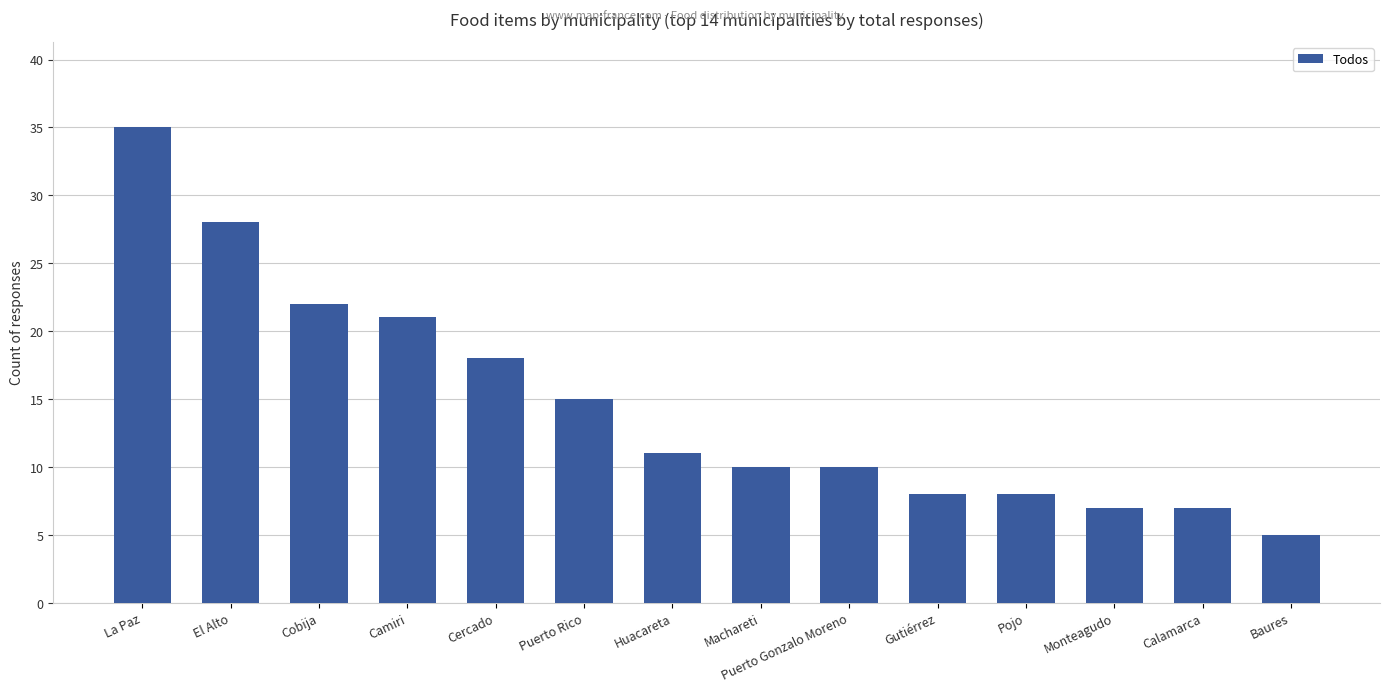

What is the change in value from Camiri to Puerto Gonzalo Moreno?

-11